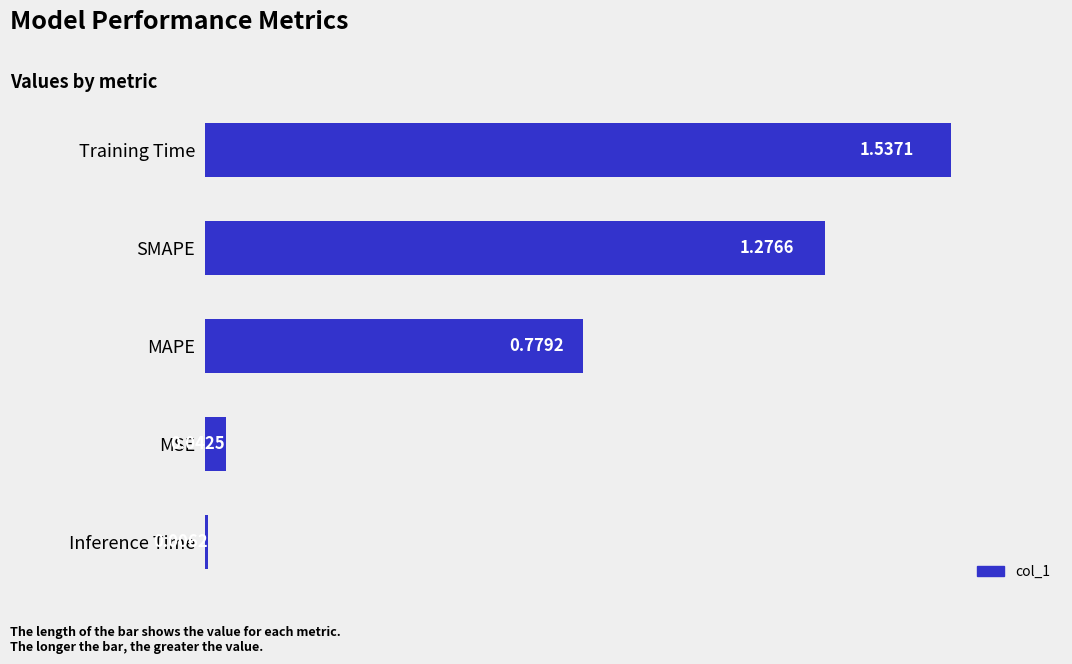

Rank the categories by value from highest to lowest.

Training Time, SMAPE, MAPE, MSE, Inference Time